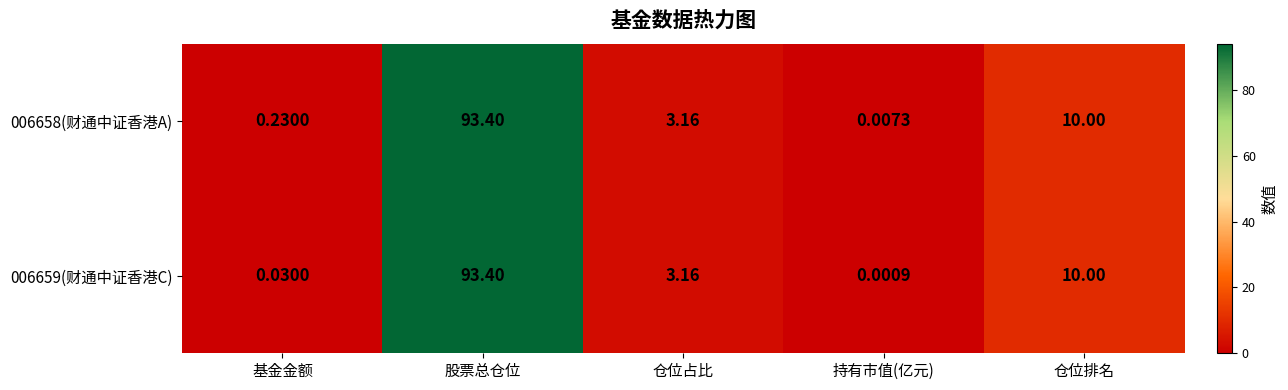

Rank the categories by 006658(财通中证香港A) value from highest to lowest.

股票总仓位, 仓位排名, 仓位占比, 基金金额, 持有市值(亿元)